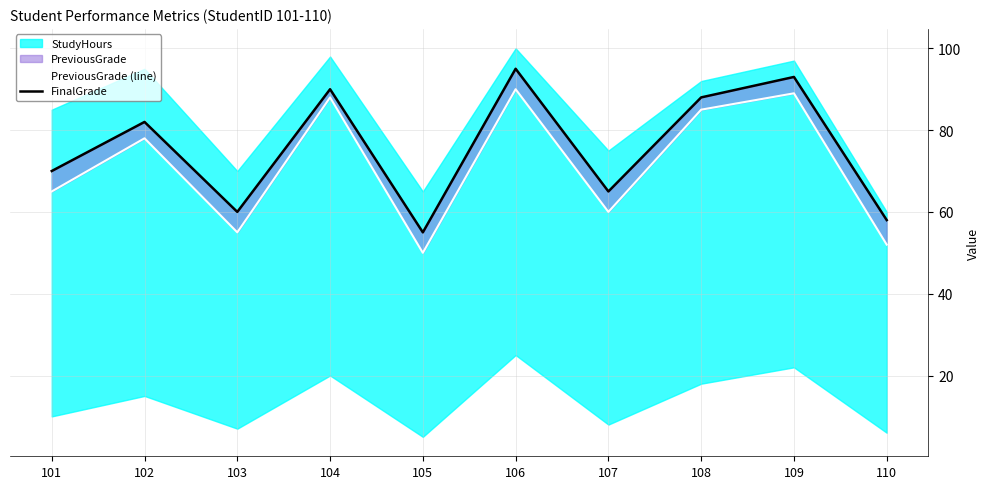

Where is the first local maximum for PreviousGrade (line)?

102